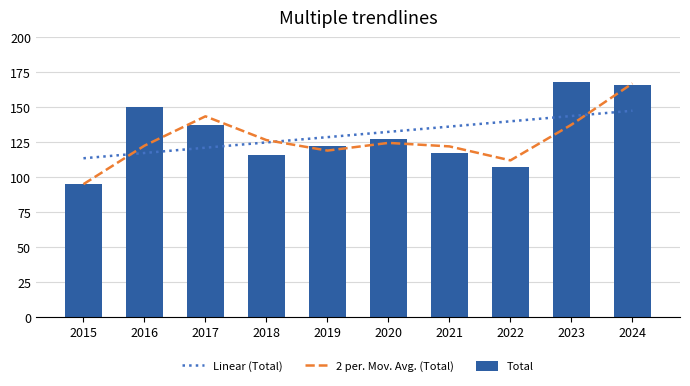

Is it true that Linear (Total) equals 128.6 at 2019?

True